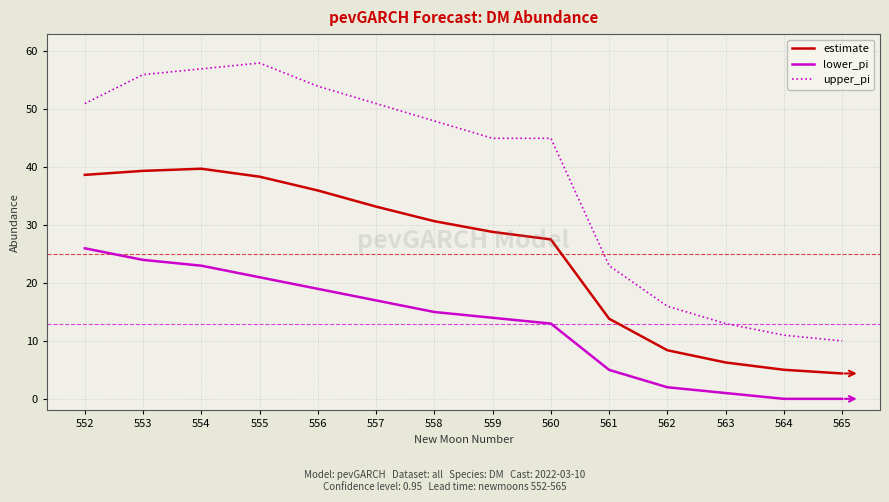

Which series has the largest total across all categories?

upper_pi